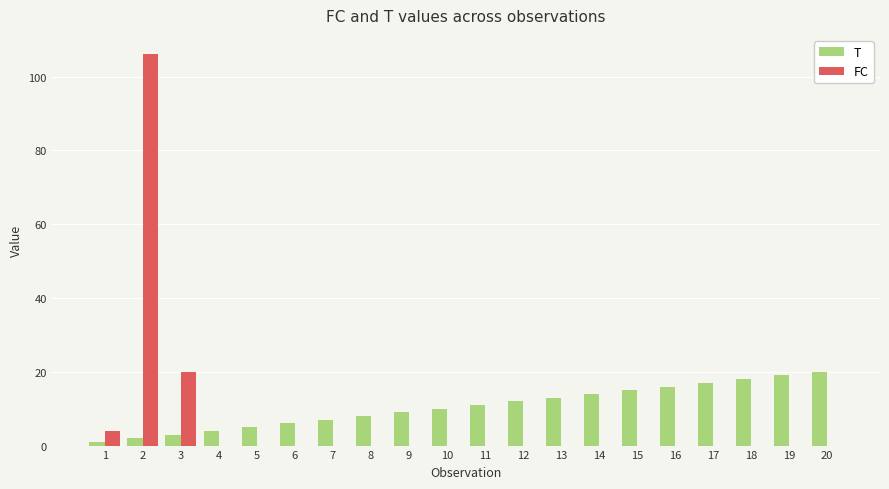

Reading left to right, transcribe all the data shown in this chart.

T: 1=1	2=2	3=3	4=4	5=5	6=6	7=7	8=8	9=9	10=10	11=11	12=12	13=13	14=14	15=15	16=16	17=17	18=18	19=19	20=20
FC: 1=4	2=106	3=20	4=0	5=0	6=0	7=0	8=0	9=0	10=0	11=0	12=0	13=0	14=0	15=0	16=0	17=0	18=0	19=0	20=0